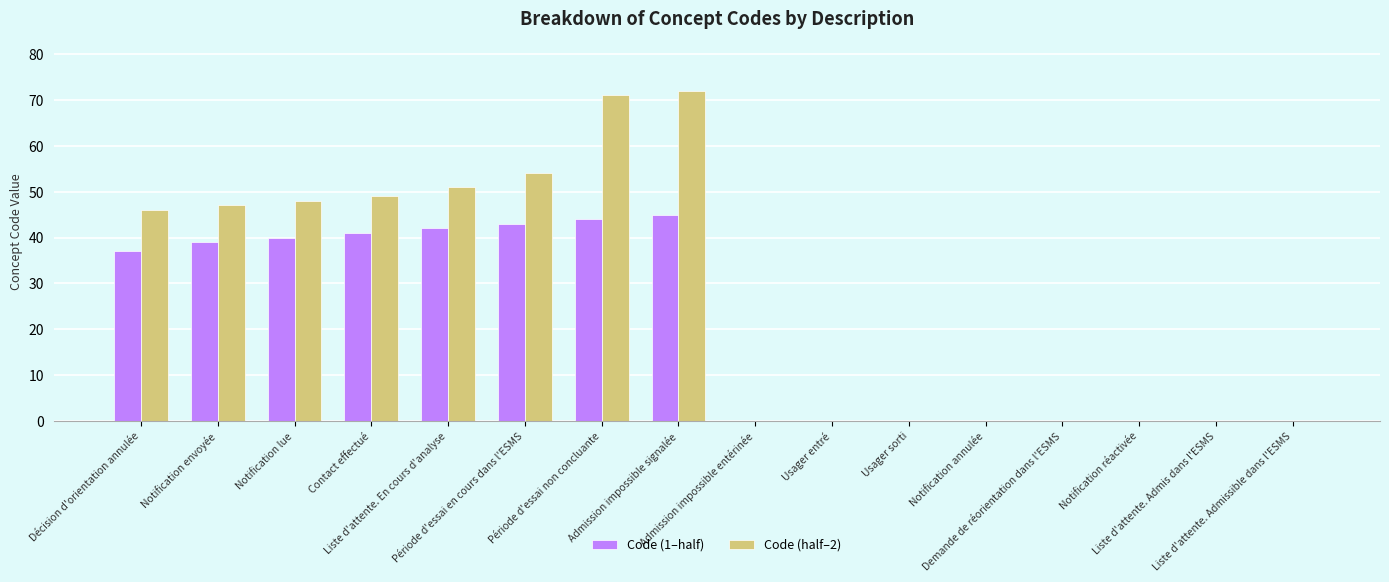

Is the value of Code (1–half) at Notification envoyée greater than the value of Code (half–2) at Liste d'attente. En cours d'analyse?

No